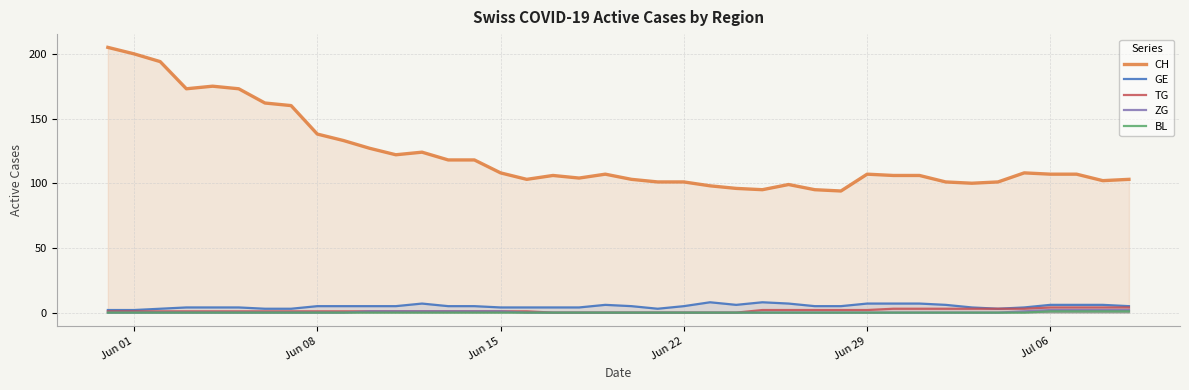

Which series has the largest total across all categories?

CH